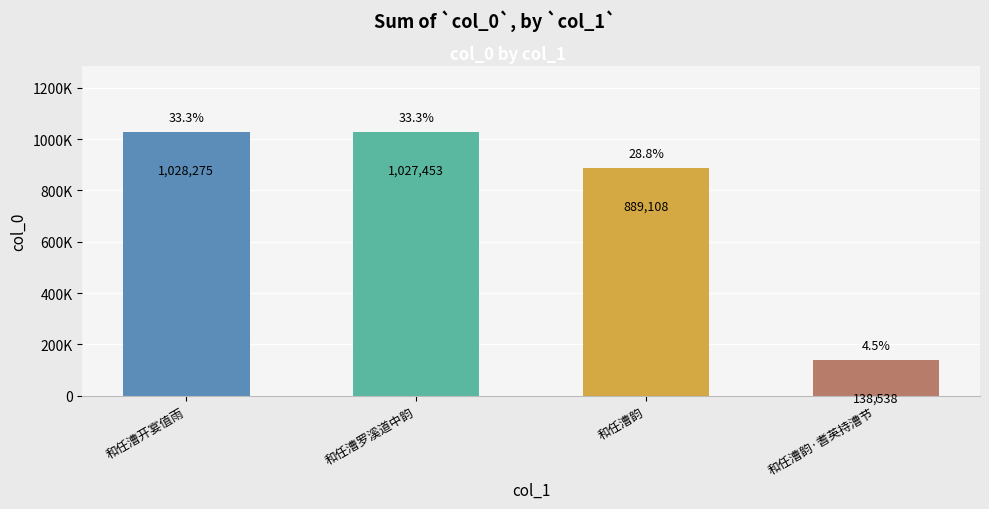

True or false: the data shows 186281 at 和任漕韵·耆英持漕节.

False